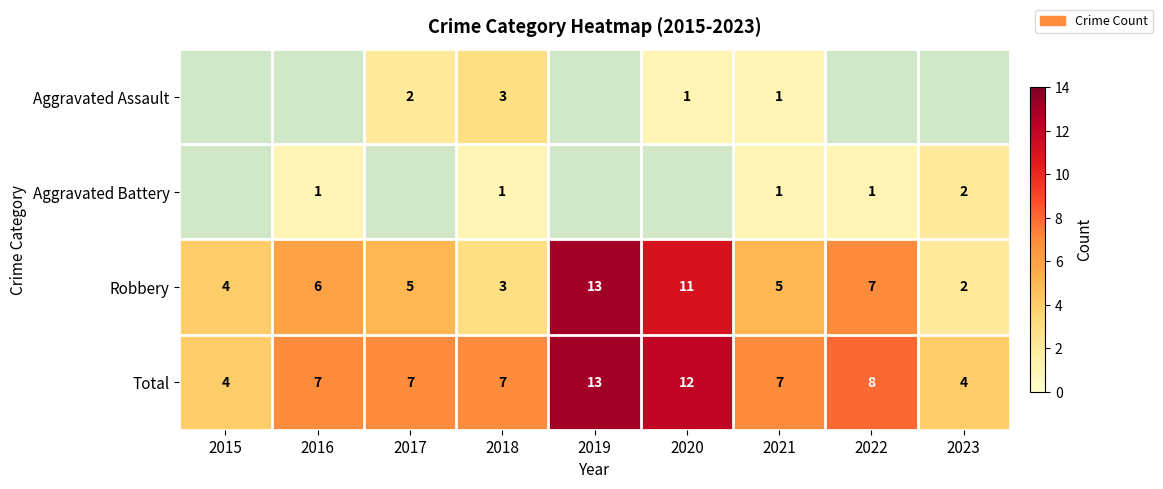

Is it true that Robbery equals 3 at 2015?

False